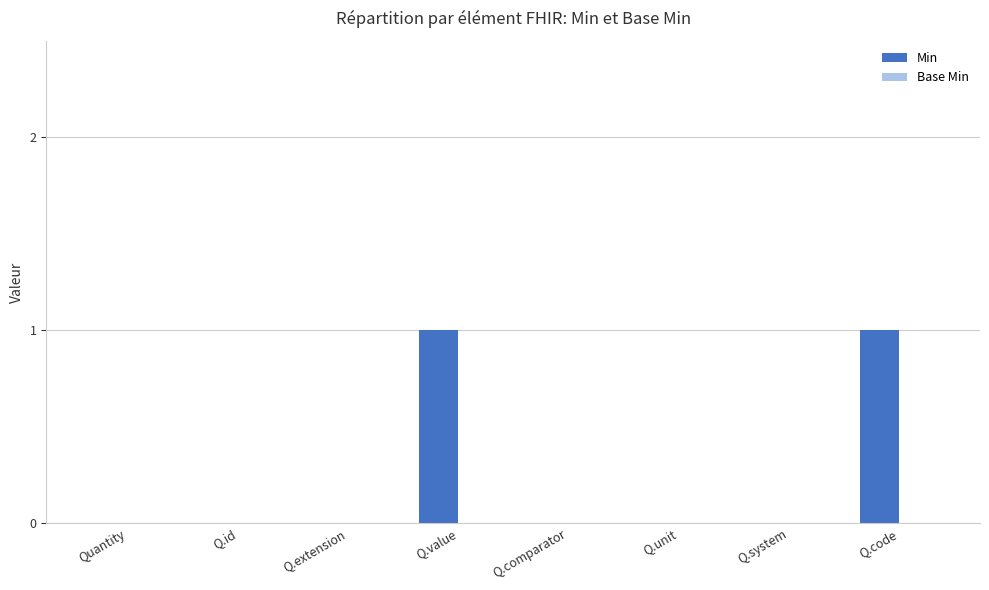

True or false: the data shows -1 at Q.extension.

False